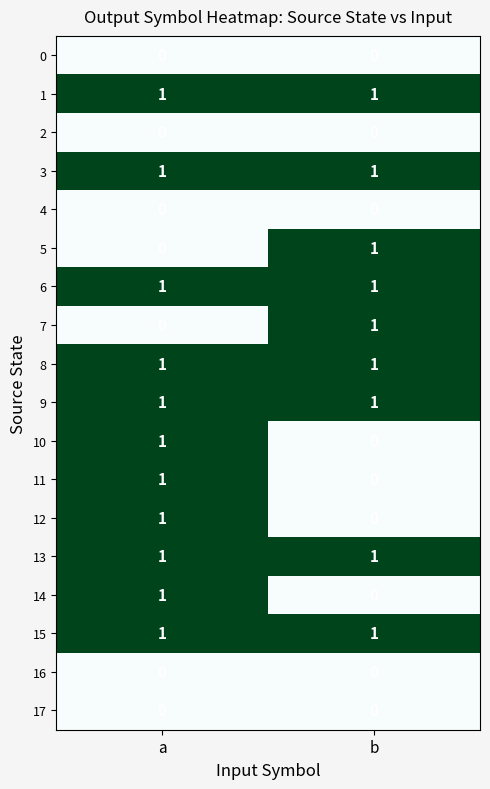

Is it true that 3 equals 1 at b?

True